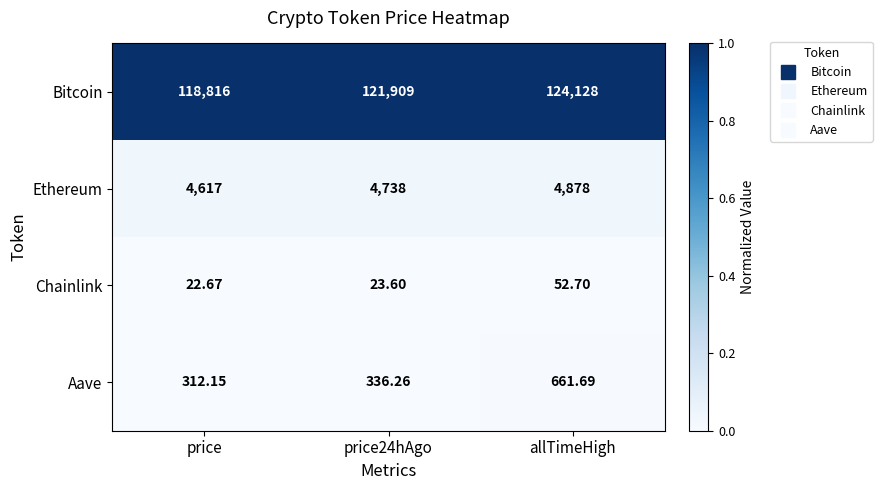

Rank the series by their maximum value, from highest to lowest.

Bitcoin, Ethereum, Aave, Chainlink